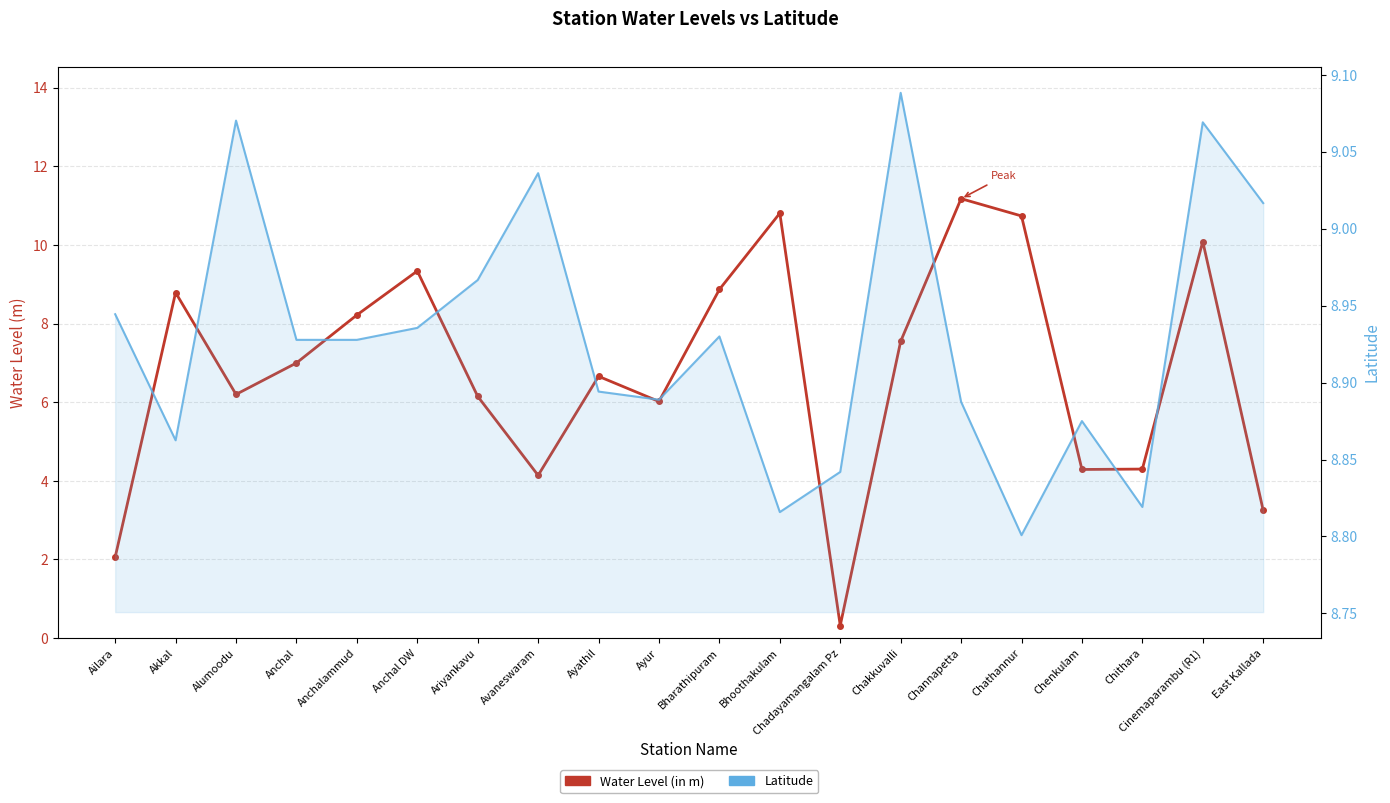

What is the spread (max minus min) of values at Bhoothakulam?

2.0